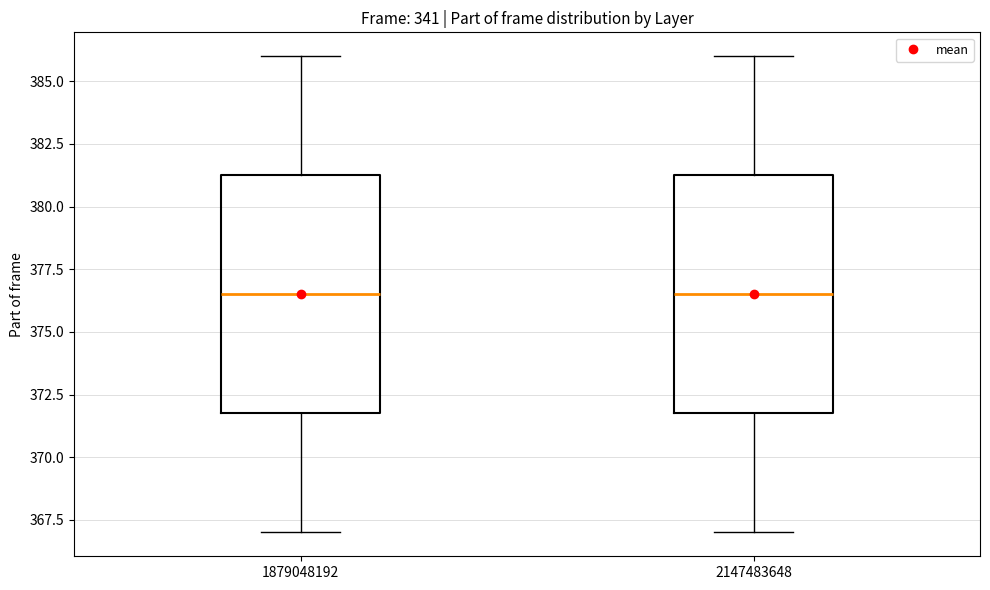

Reading left to right, read every box against the y-axis: the position of its median line, the range the box covers, and the ends of its whiskers. The values are not printed on the chart, so give them approximately, as read against the axis.

1879048192: median 376.5, box 372.0 to 381.5, whiskers 367.0 to 386.0
2147483648: median 376.5, box 372.0 to 381.5, whiskers 367.0 to 386.0